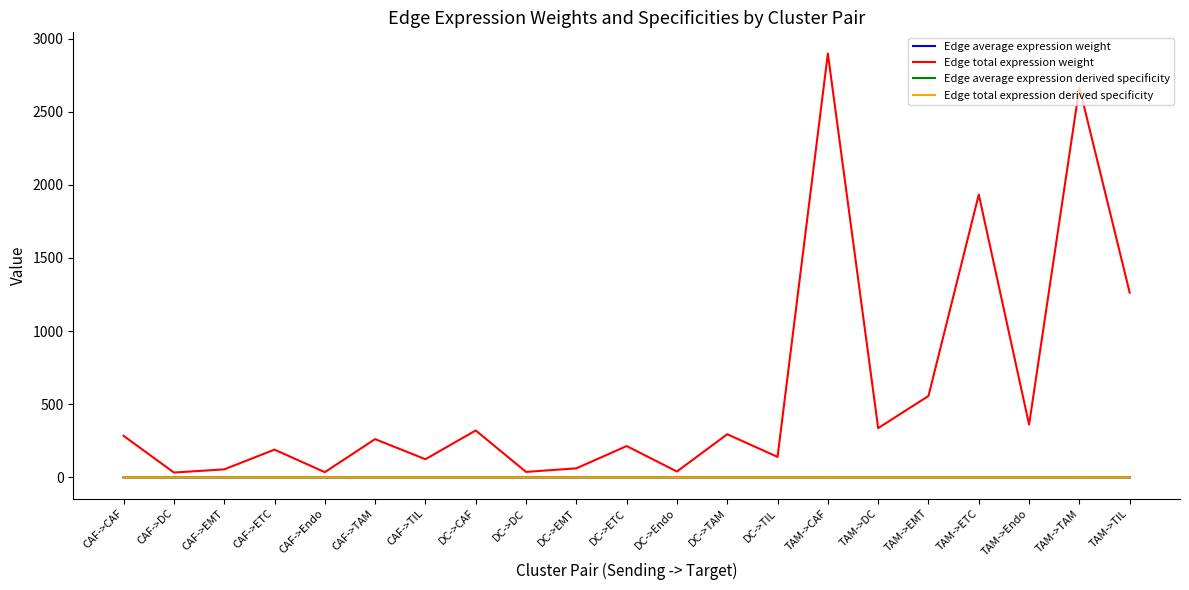

Is it true that Edge total expression derived specificity equals 0.0 at DC->Endo?

True